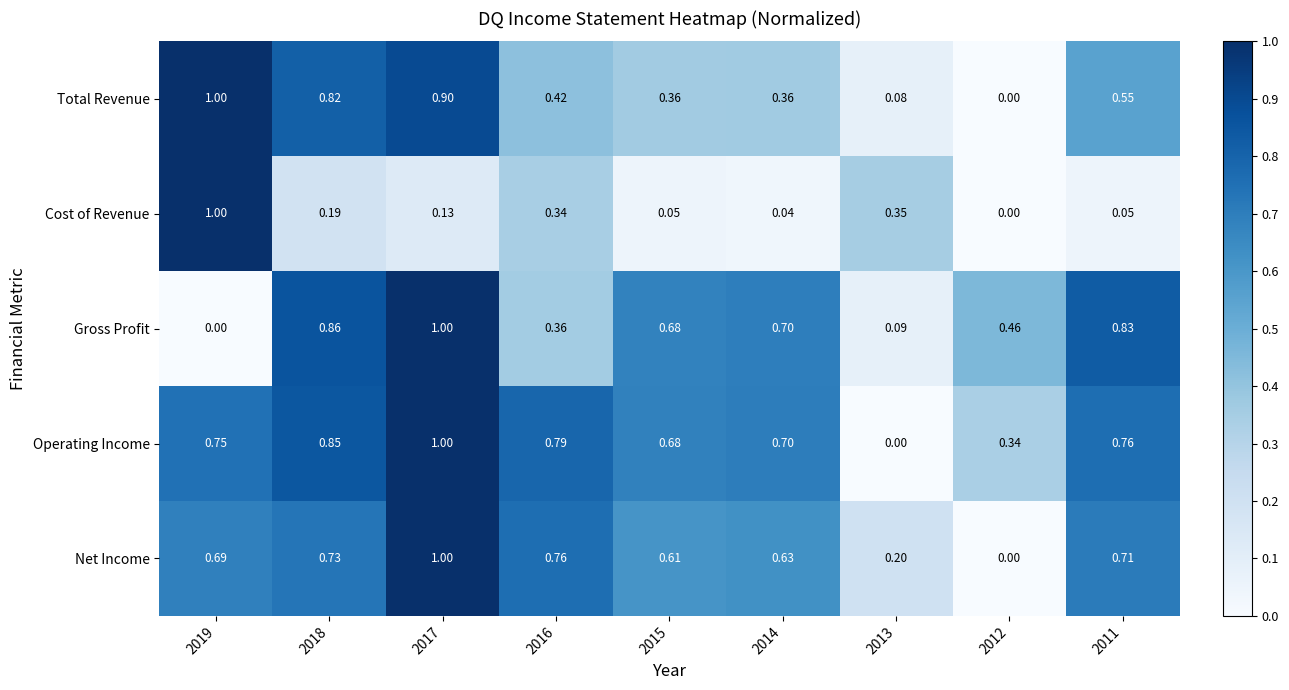

At 2016, list the series in order from largest to smallest.

Operating Income, Net Income, Total Revenue, Gross Profit, Cost of Revenue